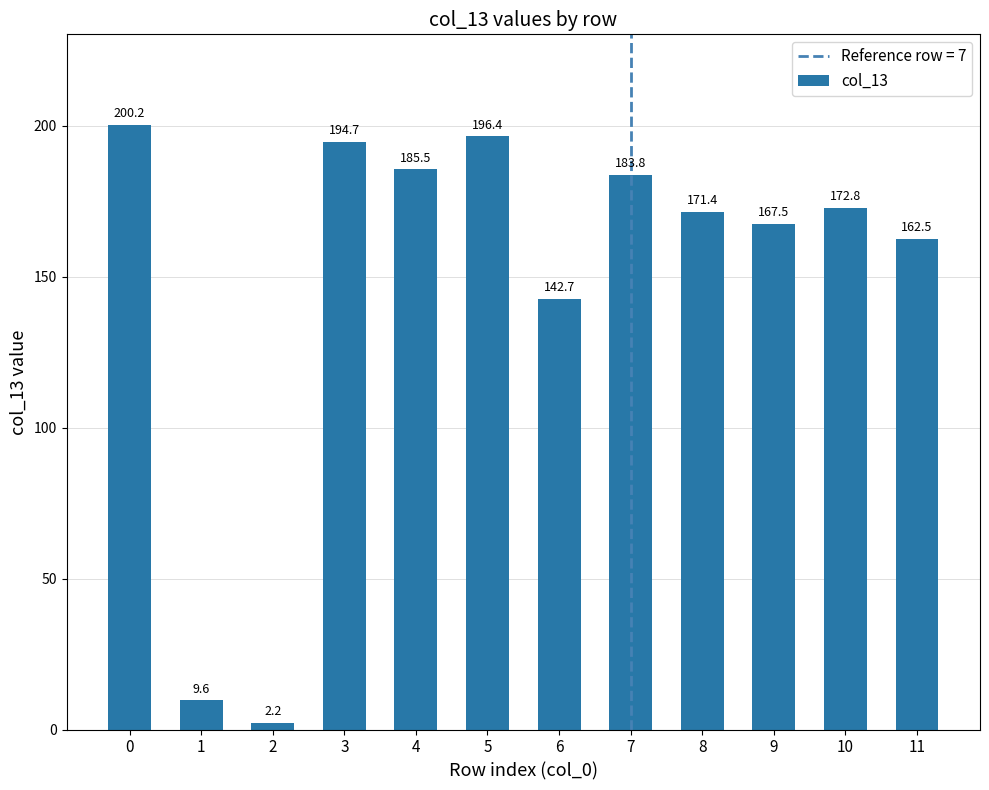

What is the smallest value displayed?

2.2